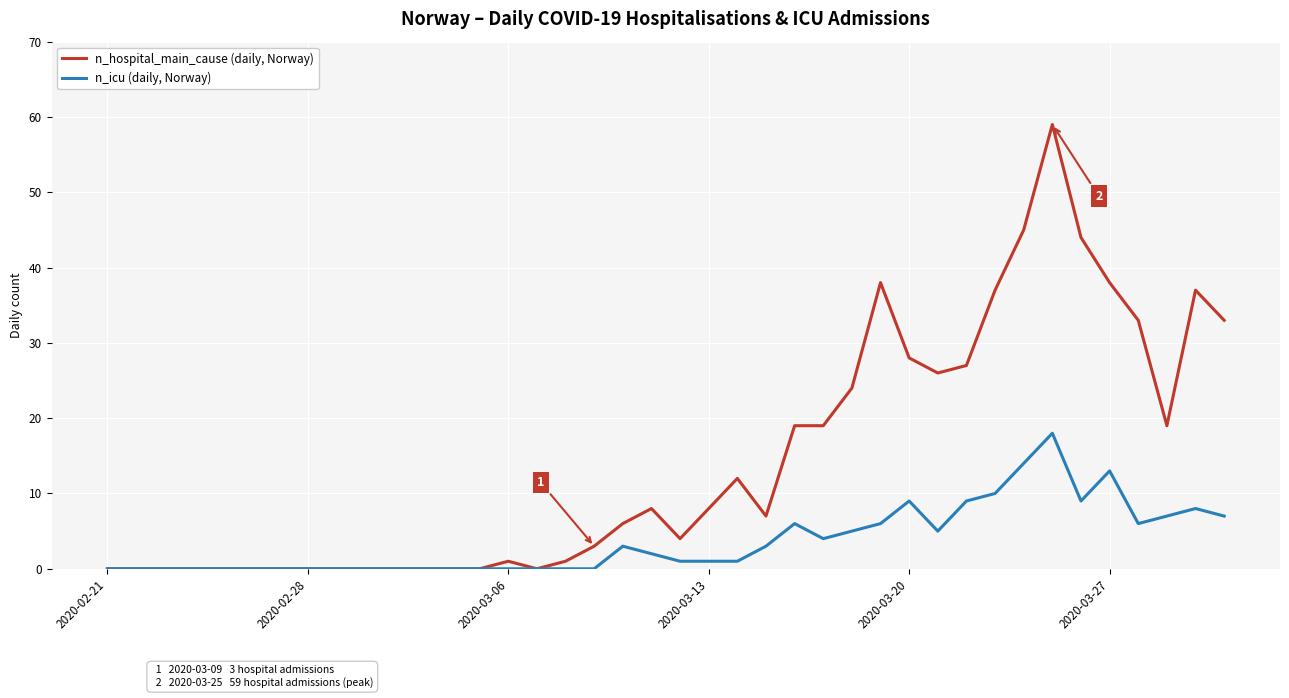

What is the greatest value displayed?

59